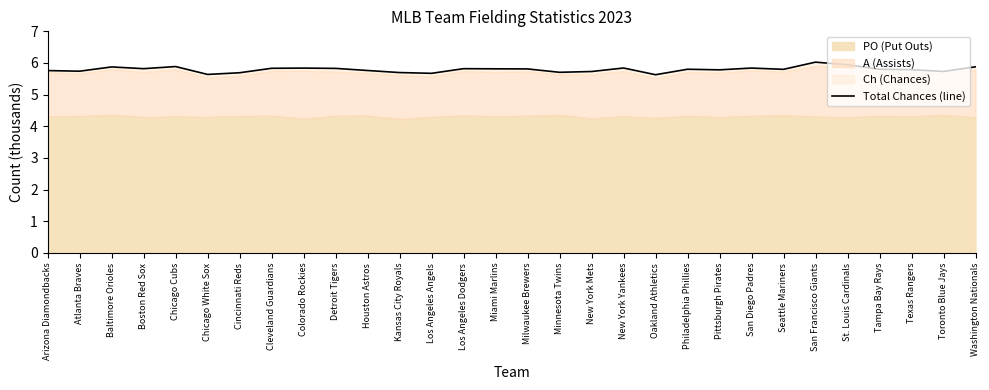

The value at Chicago Cubs is 5.9. True or false?

True